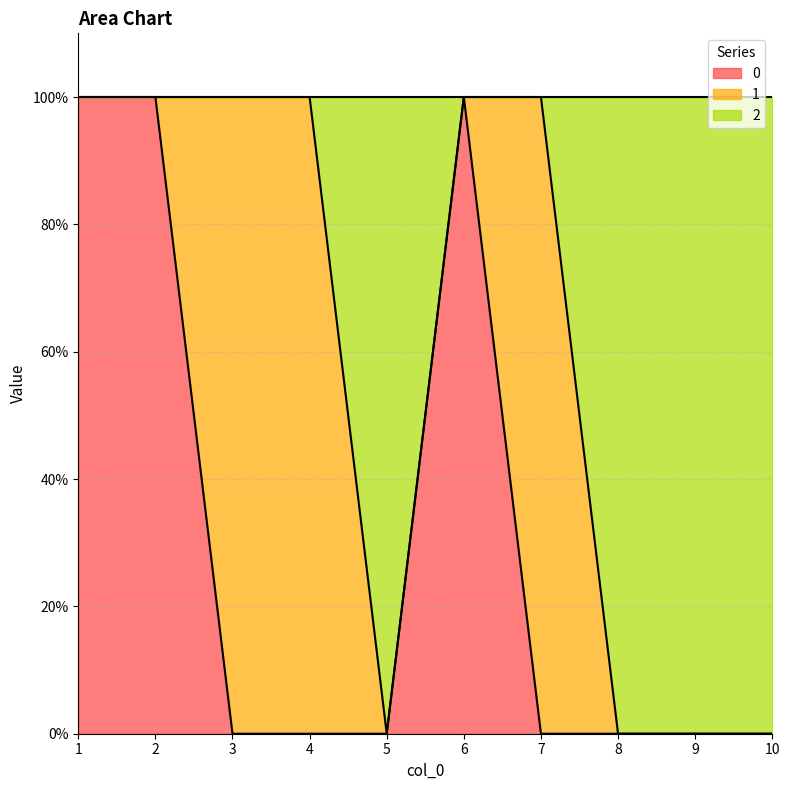

What is the approximate value of 0 at 1?

1